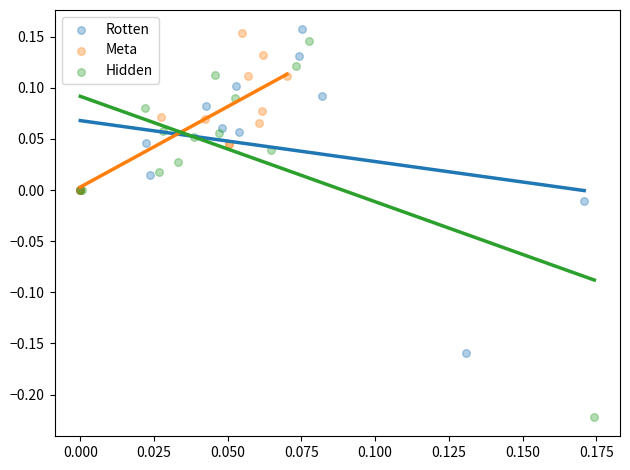

Which series contains the highest Y value?

Rotten